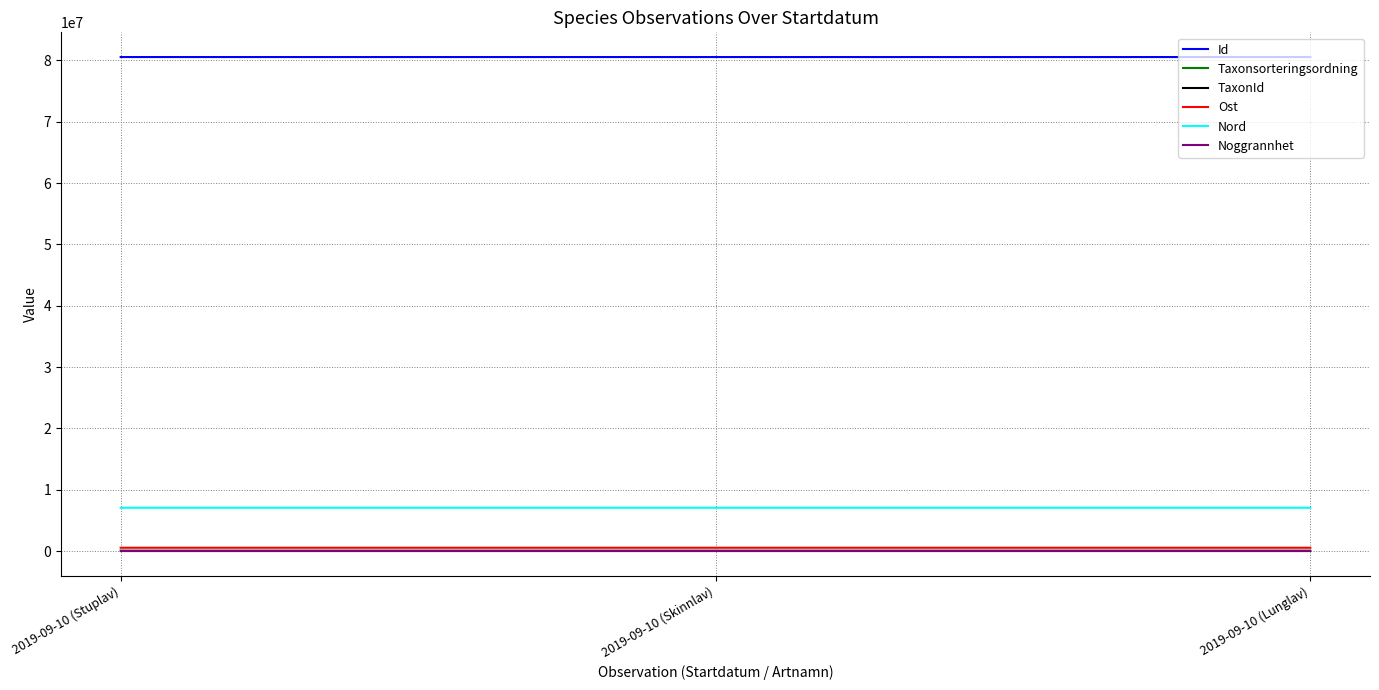

What is the difference between the maximum and minimum values in the Nord series?

115.0